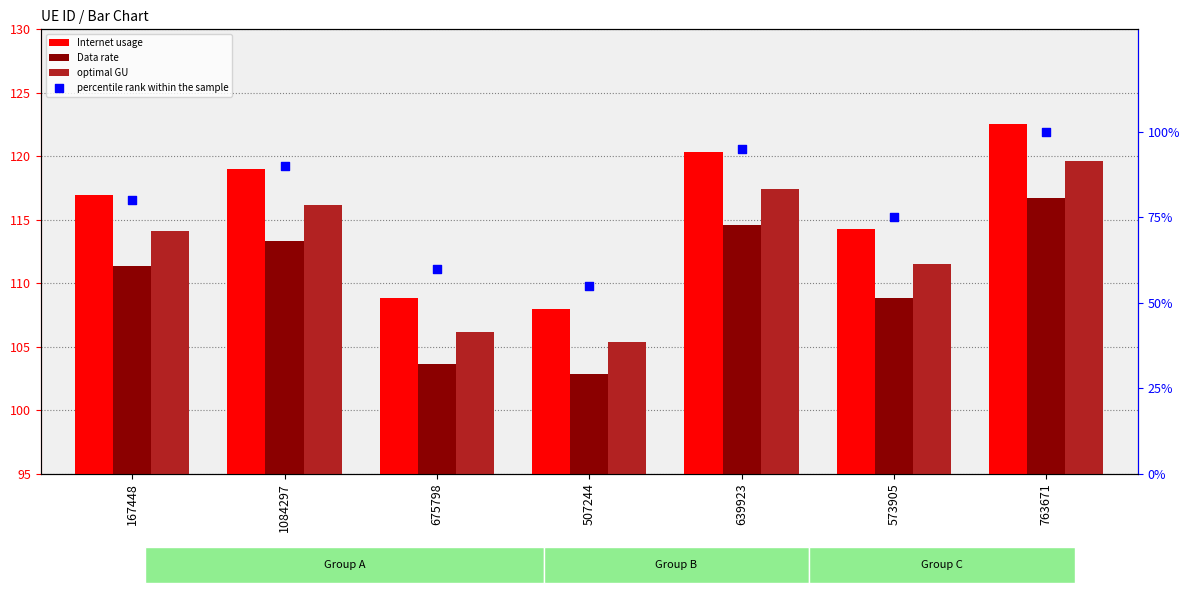

At how many categories does at least one series exceed 66?

7